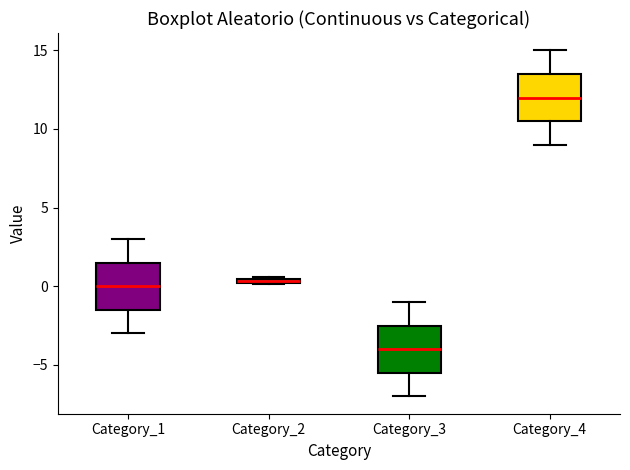

Which box's median line is the lowest?

Category_3